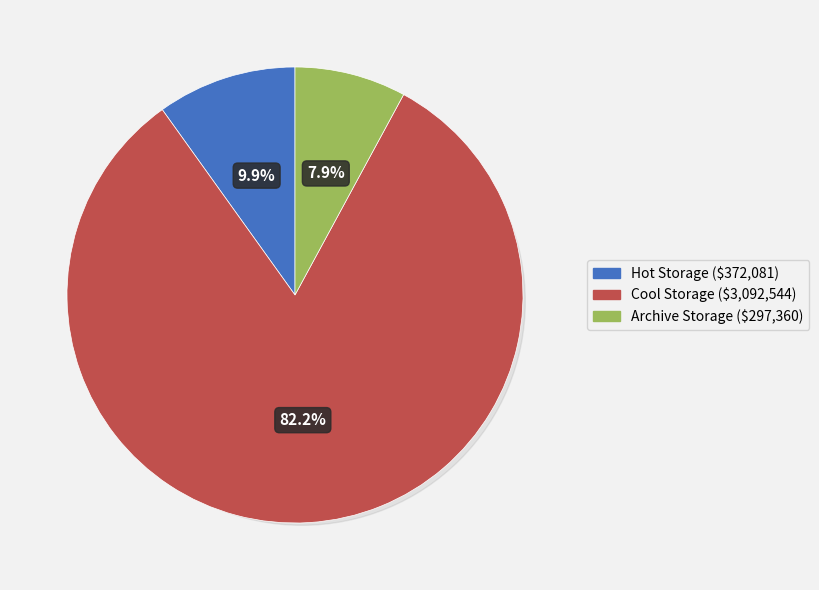

Which category has the smallest portion of the pie?

Archive Storage